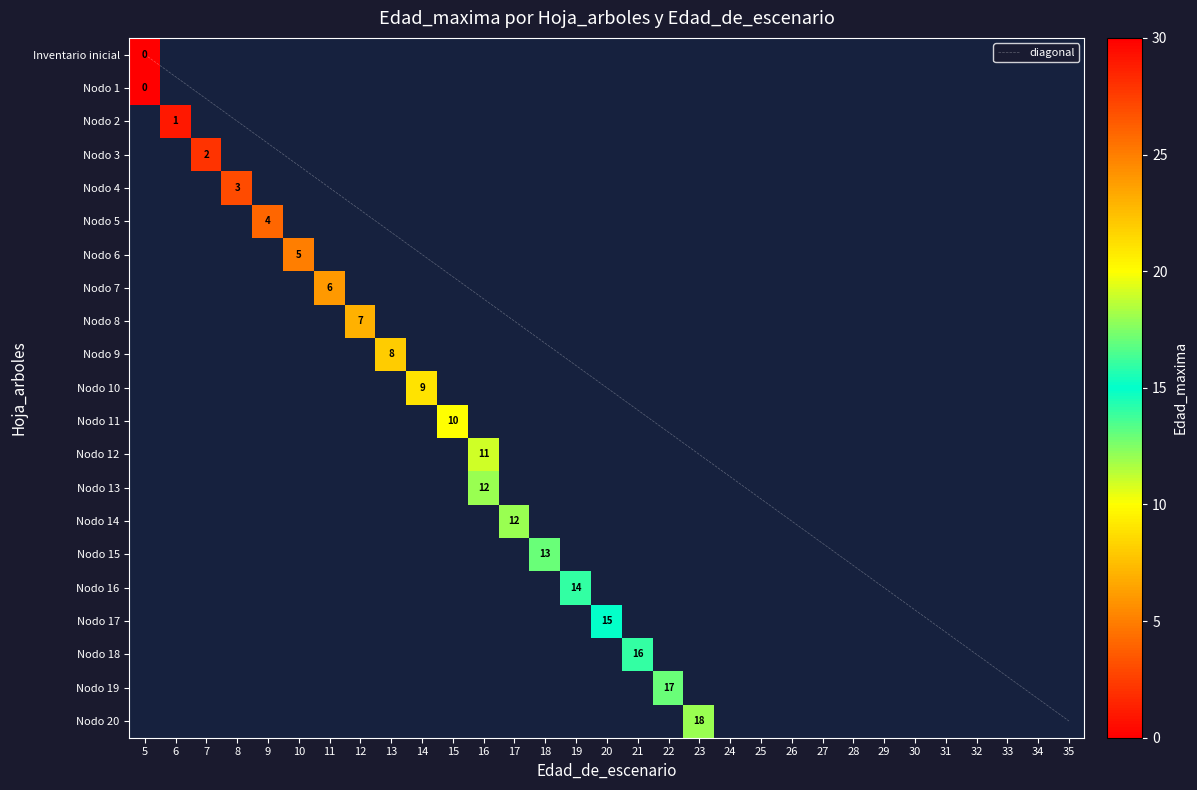

Count the number of categories in the chart.

31